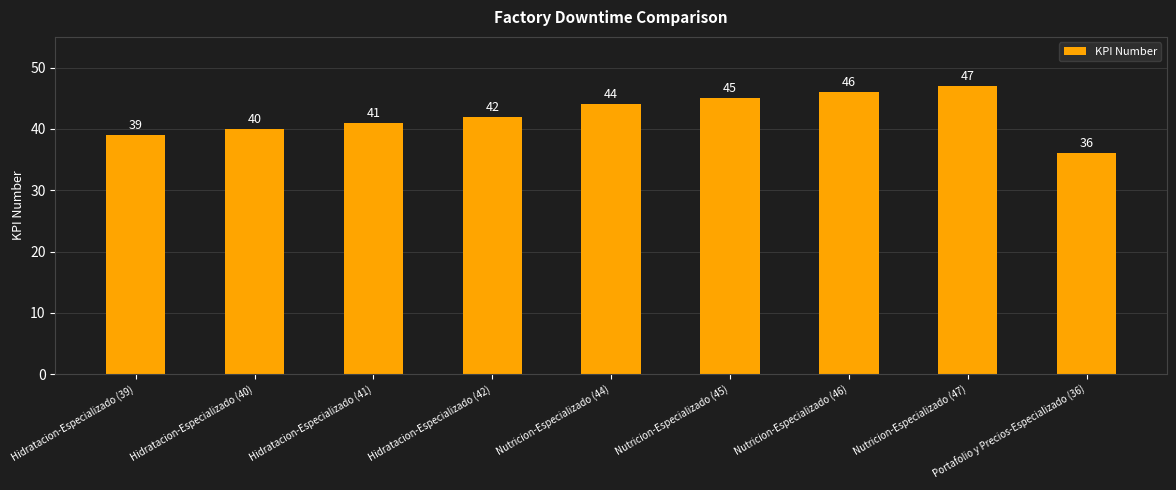

Which label corresponds to the largest value in the chart?

Nutricion-Especializado (47)